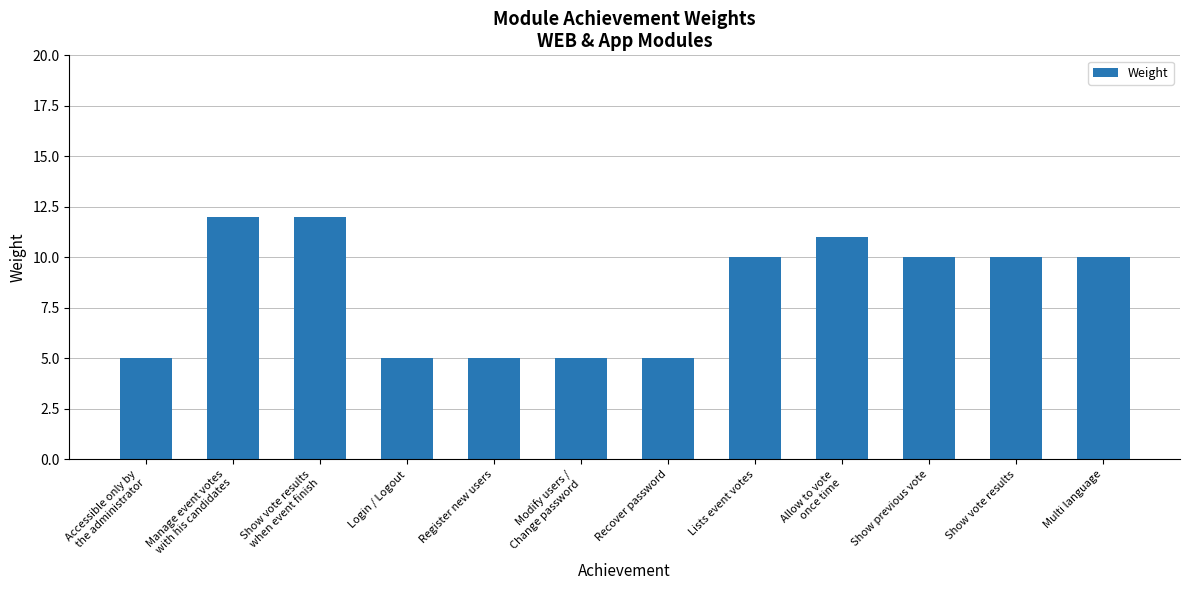

Reading left to right, extract all data points from this chart.

Accessible only by
the administrator=5	Manage event votes
with his candidates=12	Show vote results
when event finish=12	Login / Logout=5	Register new users=5	Modify users /
Change password=5	Recover password=5	Lists event votes=10	Allow to vote
once time=11	Show previous vote=10	Show vote results=10	Multi language=10